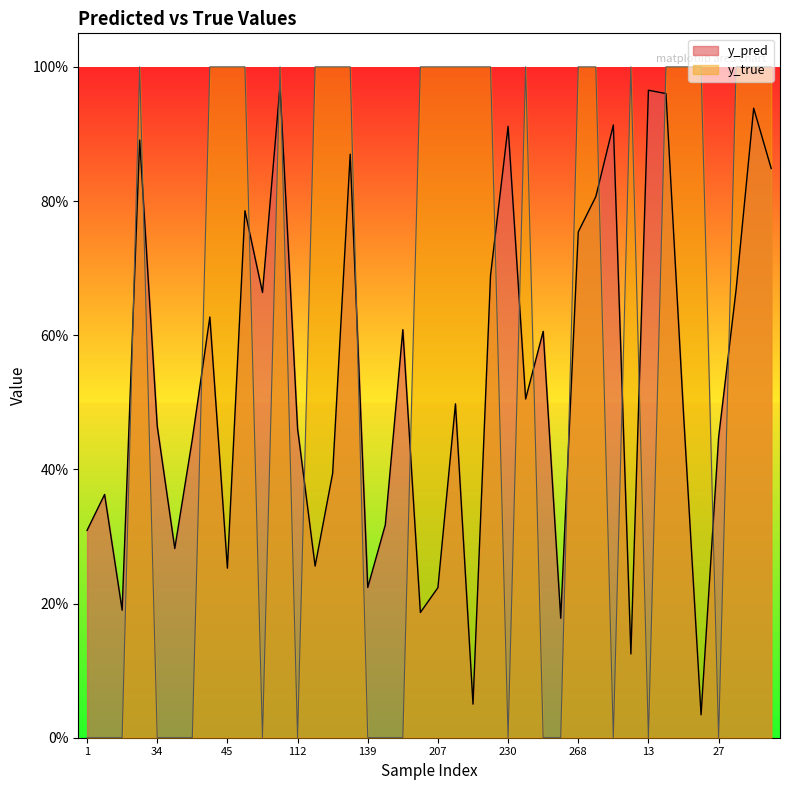

How many interior local peaks does the y_pred series have?

13